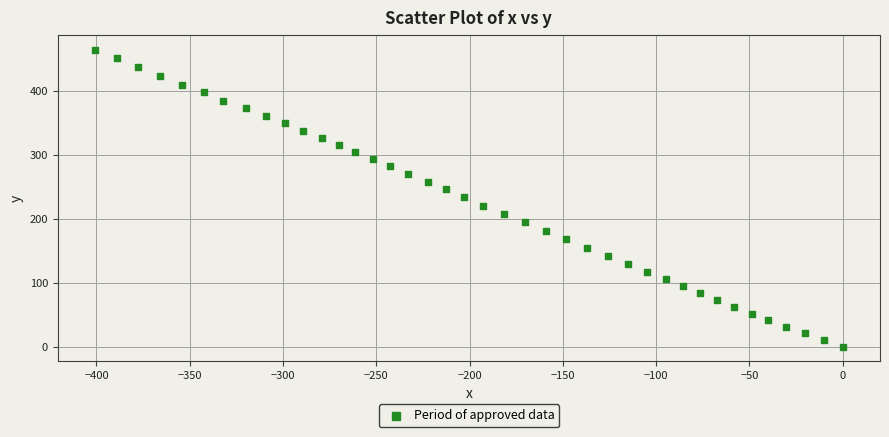

What is the range of Y values (max minus min)?

463.8